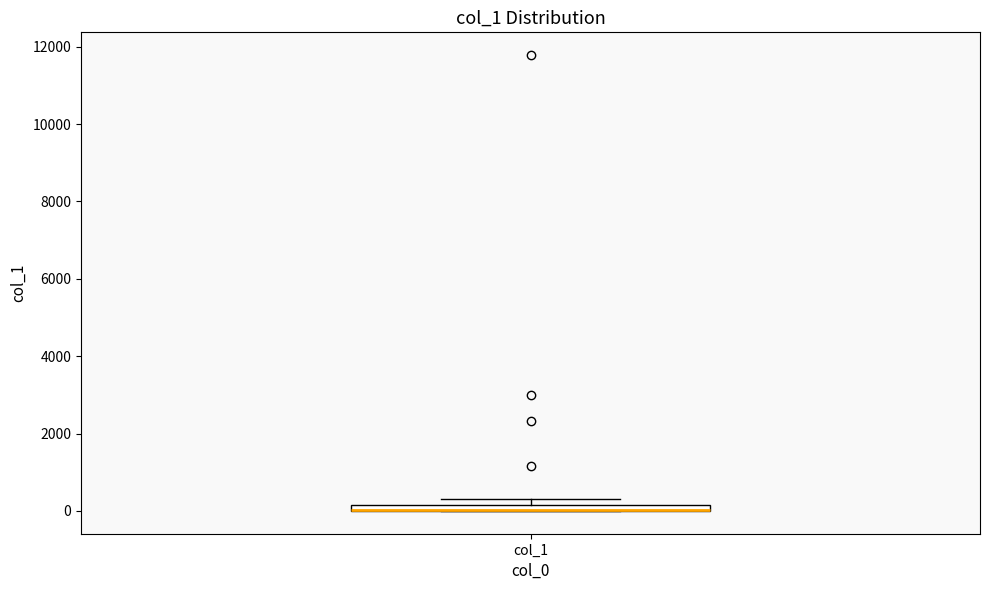

Where is the lower edge of the box for col_1 on the y-axis? The values are not printed on the chart, so give them approximately, as read against the axis.

0